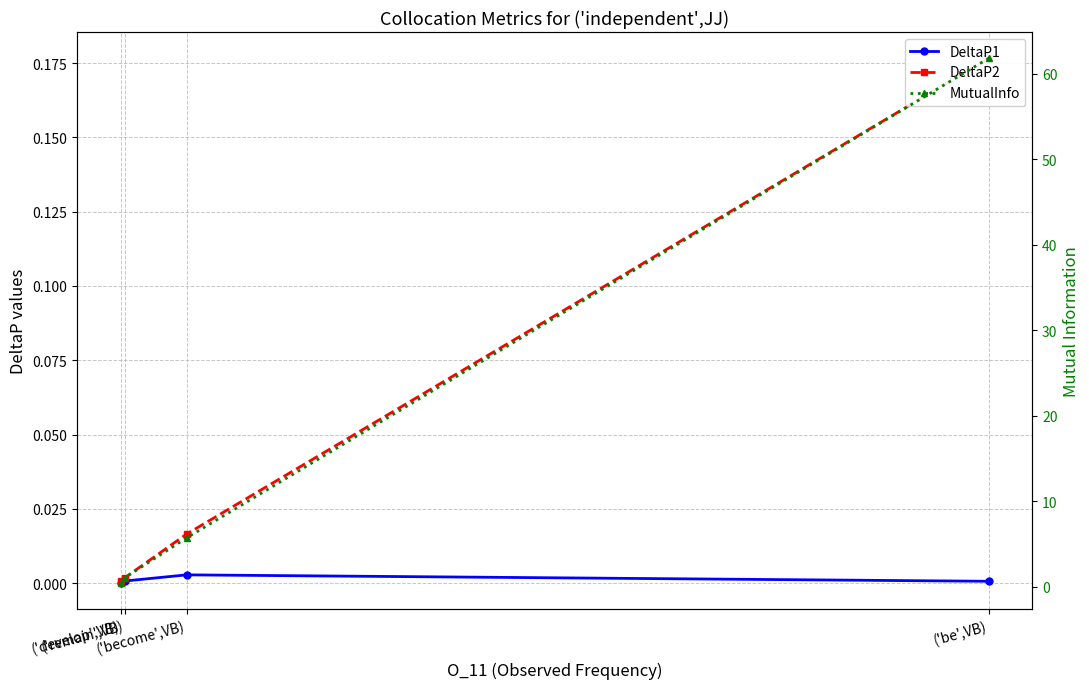

How many lines are shown in the chart?

3